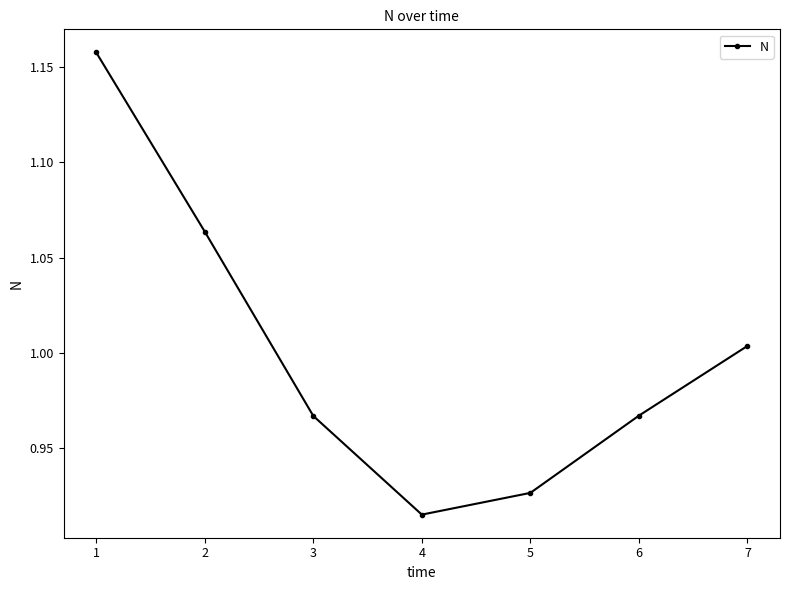

Where is the first local minimum?

4